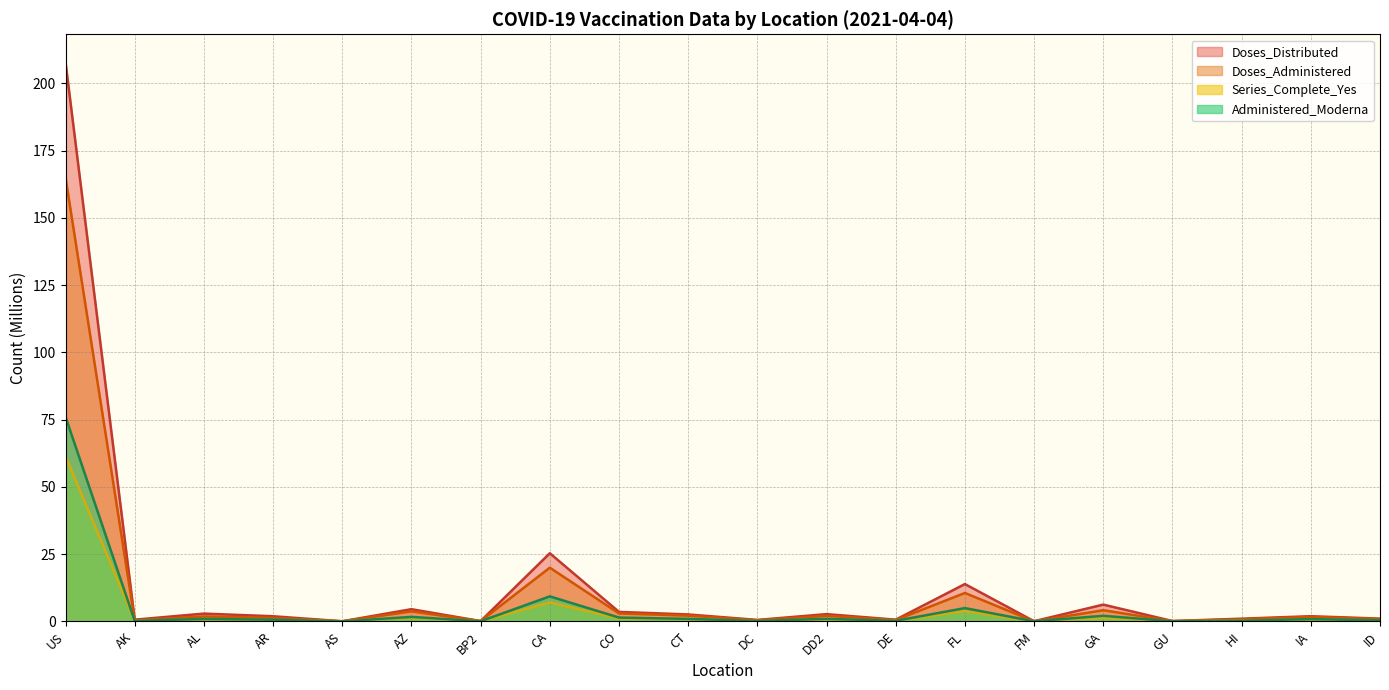

What is the spread (max minus min) of values at CO?

2.4